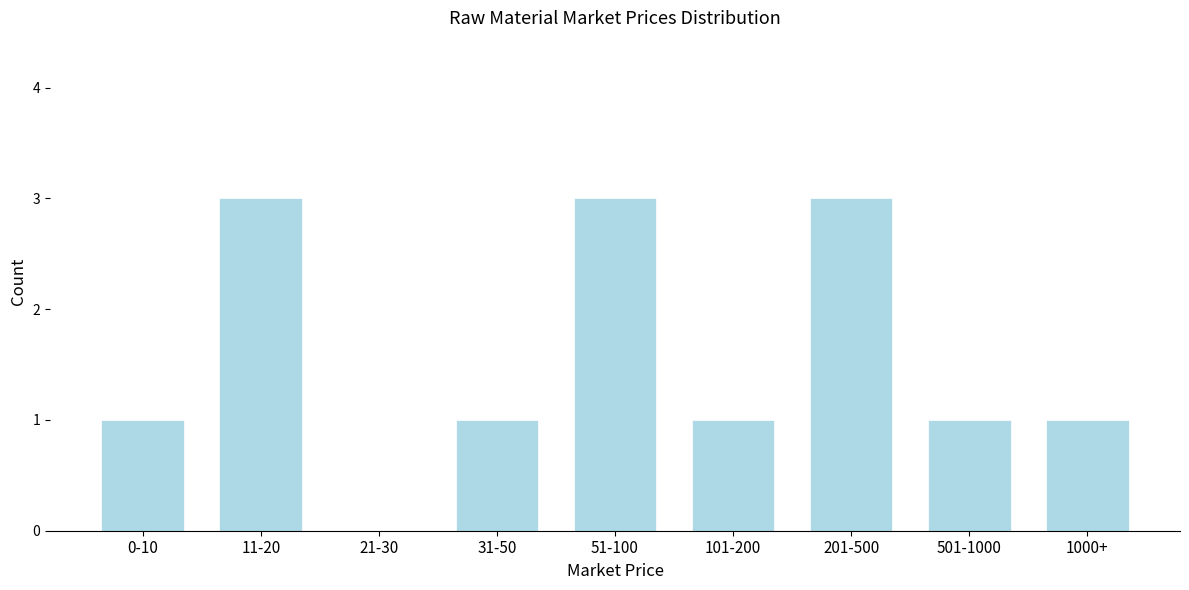

Reading right to left, list all the values displayed in this chart.

1000+=1	501-1000=1	201-500=3	101-200=1	51-100=3	31-50=1	21-30=0	11-20=3	0-10=1